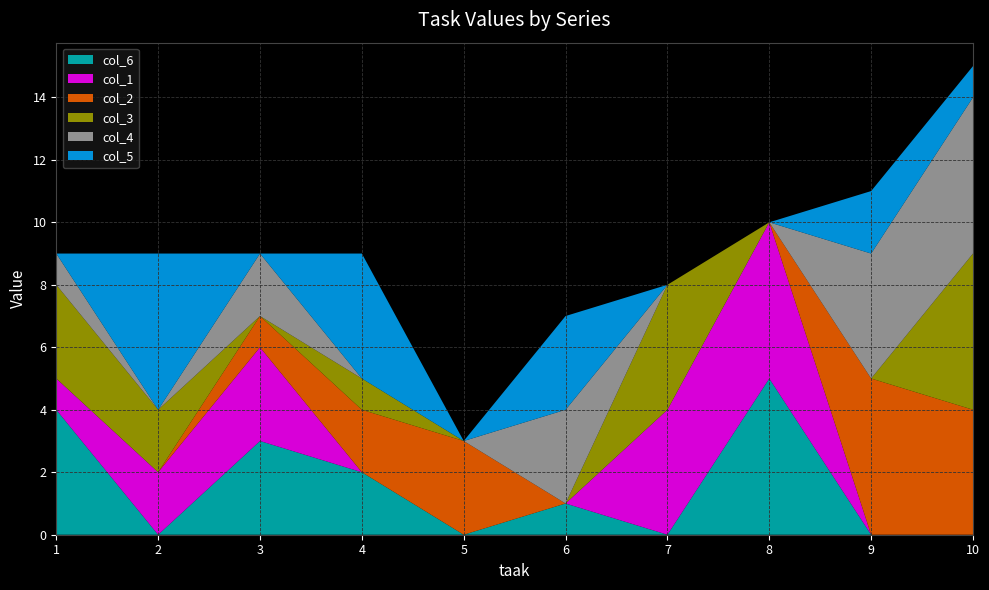

Reading right to left, extract all data points from this chart.

col_6: 10=0	9=0	8=5	7=0	6=1	5=0	4=2	3=3	2=0	1=4
col_1: 10=0	9=0	8=5	7=4	6=0	5=0	4=0	3=3	2=2	1=1
col_2: 10=4	9=5	8=0	7=0	6=0	5=3	4=2	3=1	2=0	1=0
col_3: 10=5	9=0	8=0	7=4	6=0	5=0	4=1	3=0	2=2	1=3
col_4: 10=5	9=4	8=0	7=0	6=3	5=0	4=0	3=2	2=0	1=1
col_5: 10=1	9=2	8=0	7=0	6=3	5=0	4=4	3=0	2=5	1=0